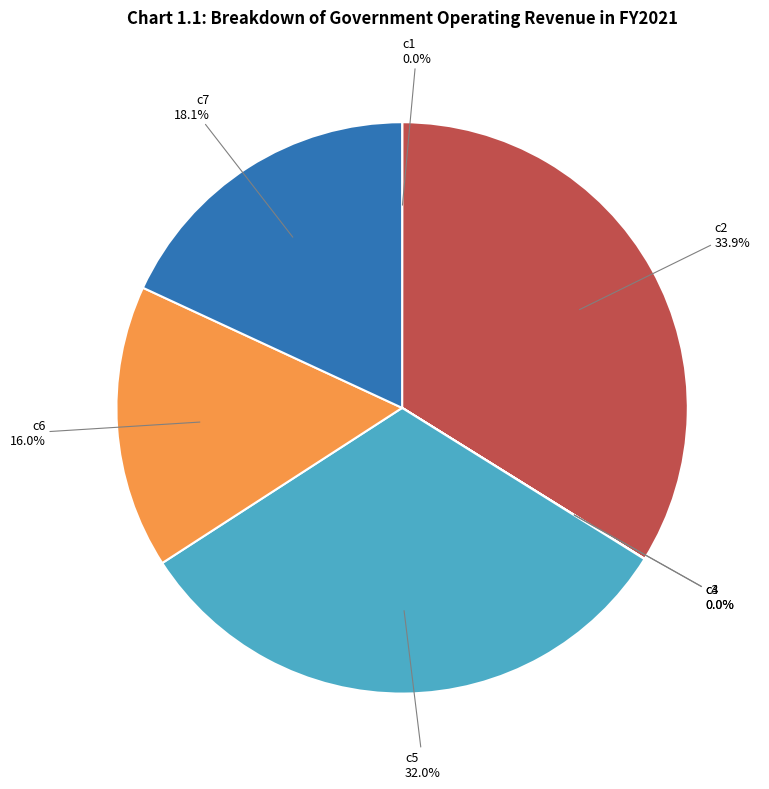

Does c7 account for over 50% of the chart?

No